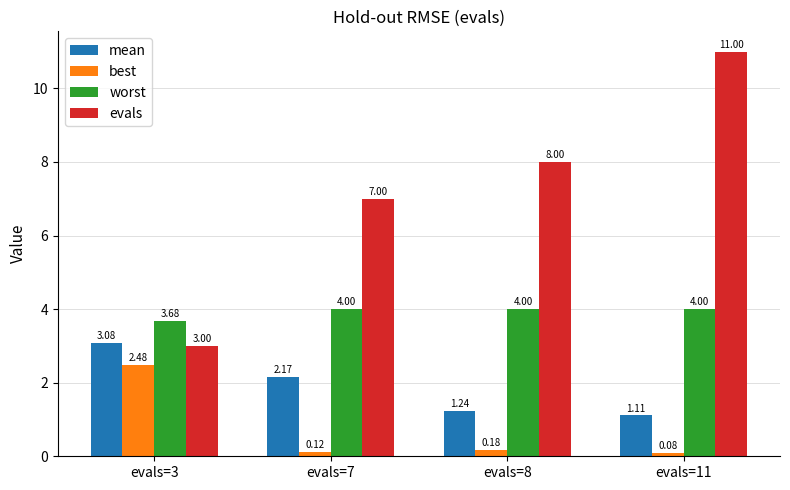

What is the difference between the highest and lowest values at evals=11?

10.9